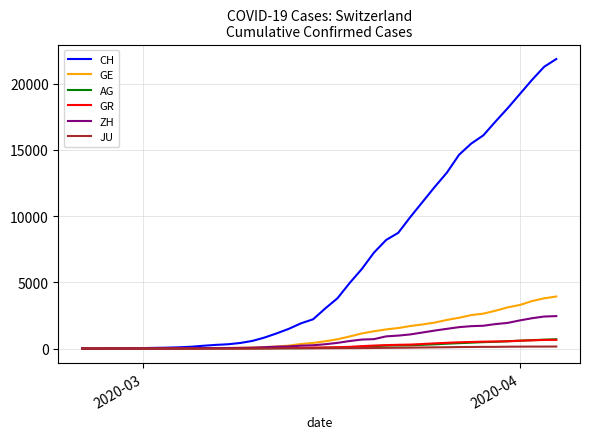

Which series has the largest total across all categories?

CH